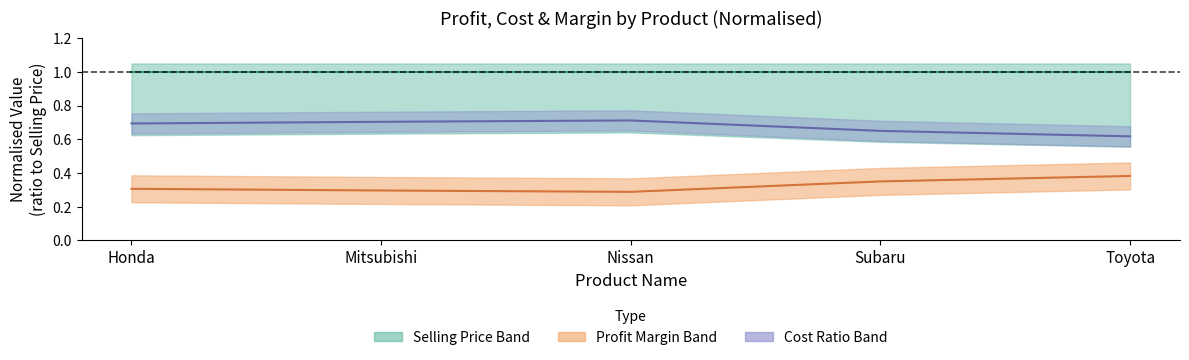

True or false: Cost Ratio (norm) has a value of 0.4 at Nissan.

False